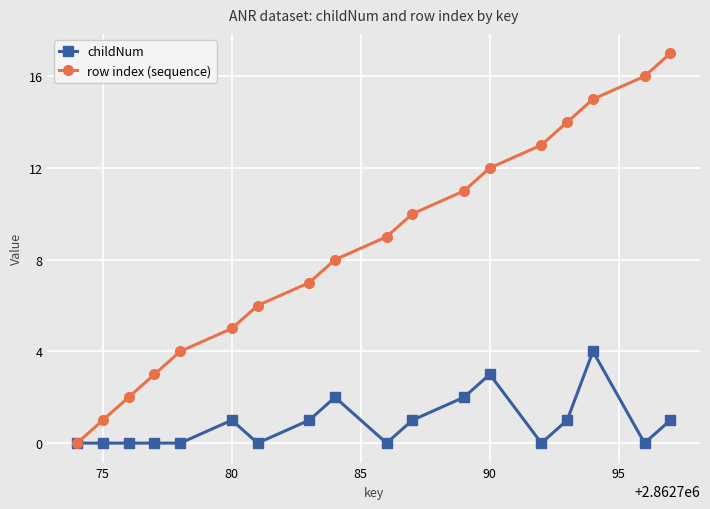

True or false: childNum has more than 2 interior local peaks.

True